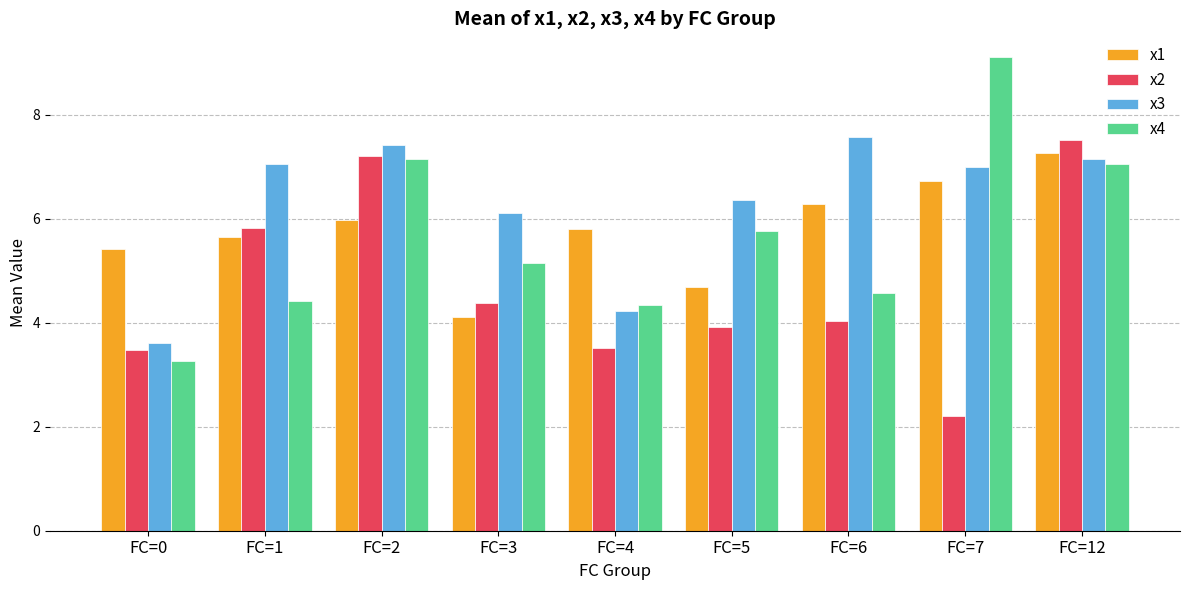

What is the difference between the x2 values at FC=4 and FC=7?

1.3